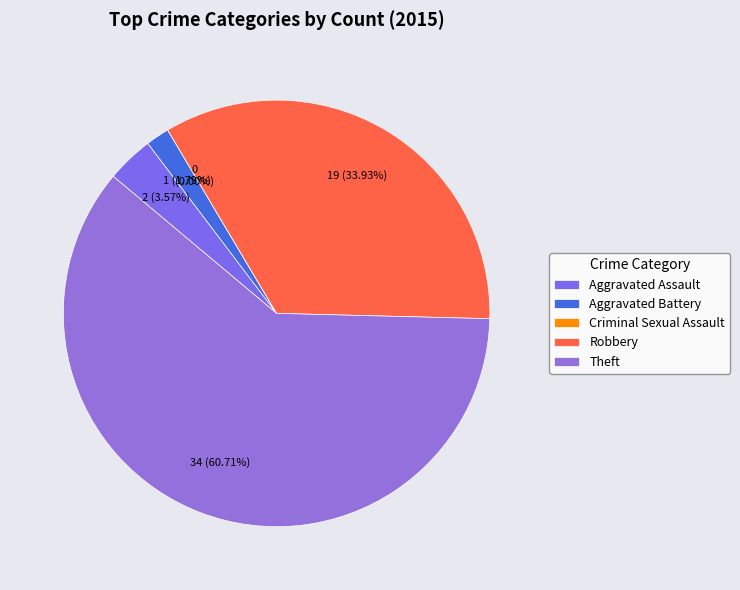

Is there any slice that represents more than half of the pie?

Yes